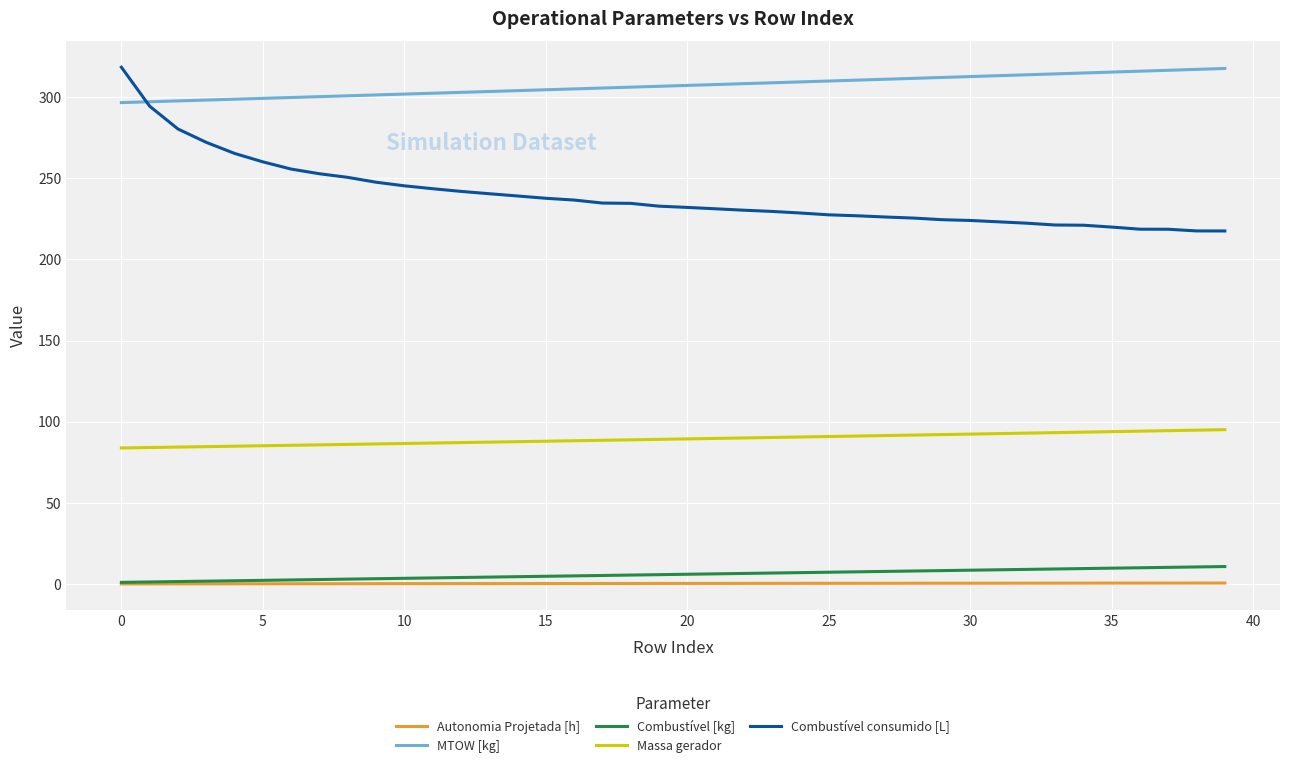

True or false: Combustível consumido [L] and Combustível [kg] cross at least once.

False